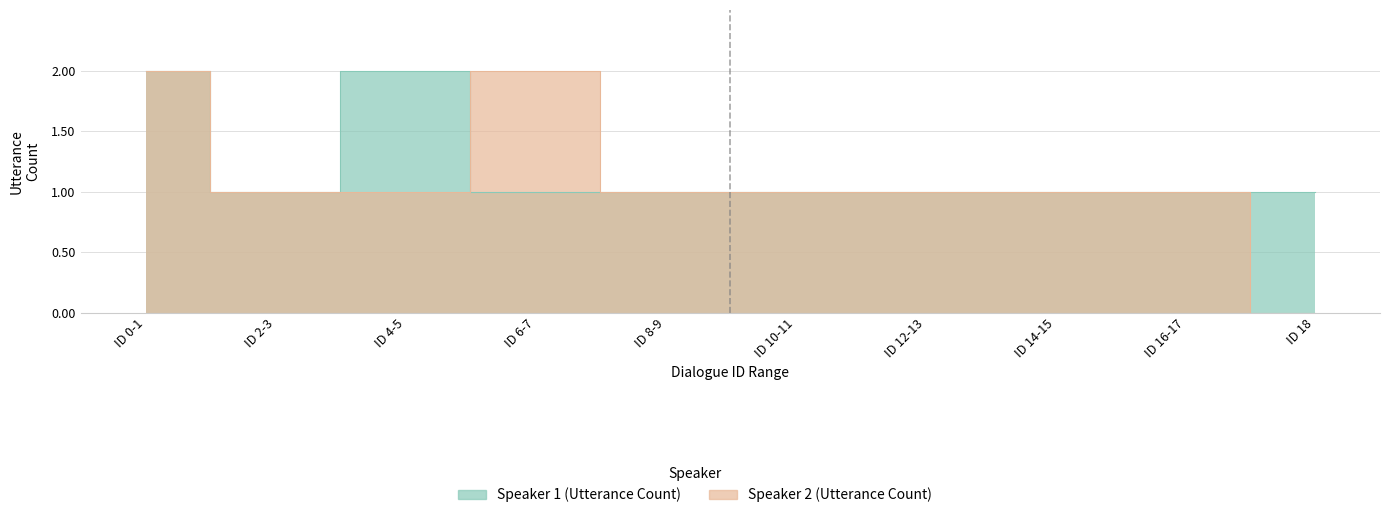

How many lines are shown in the chart?

2